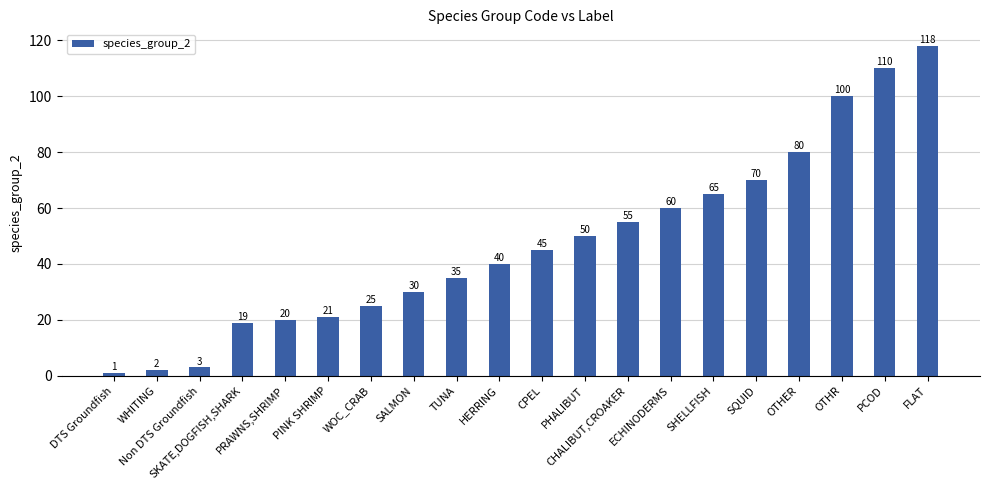

Reading left to right, what are all the values shown in this chart?

1	2	3	19	20	21	25	30	35	40	45	50	55	60	65	70	80	100	110	118